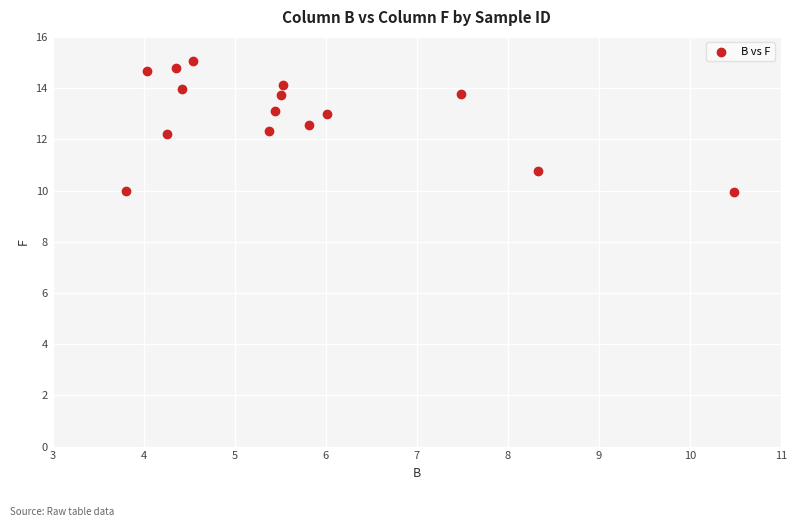

What is the range of Y values (max minus min)?

5.1